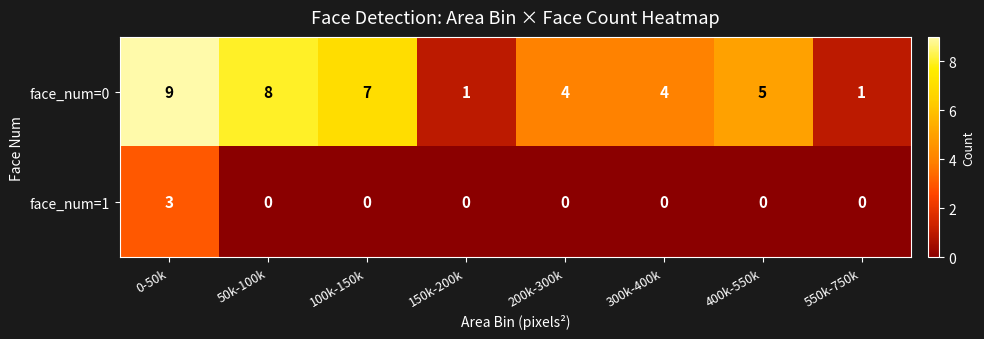

List the series in order of their peak value, highest first.

face_num=0, face_num=1